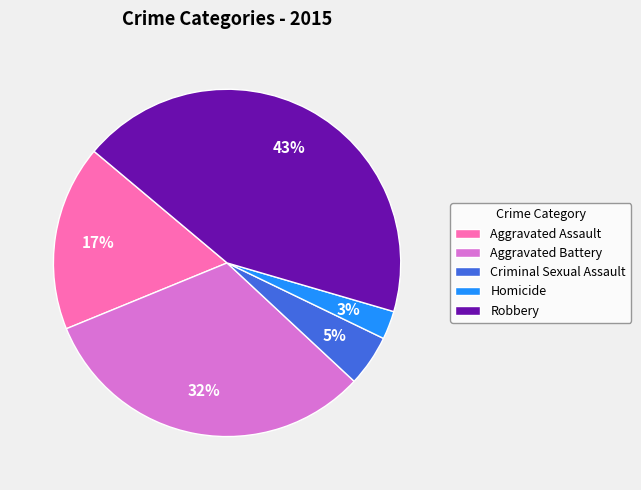

Rank the categories by value from highest to lowest.

Robbery, Aggravated Battery, Aggravated Assault, Criminal Sexual Assault, Homicide